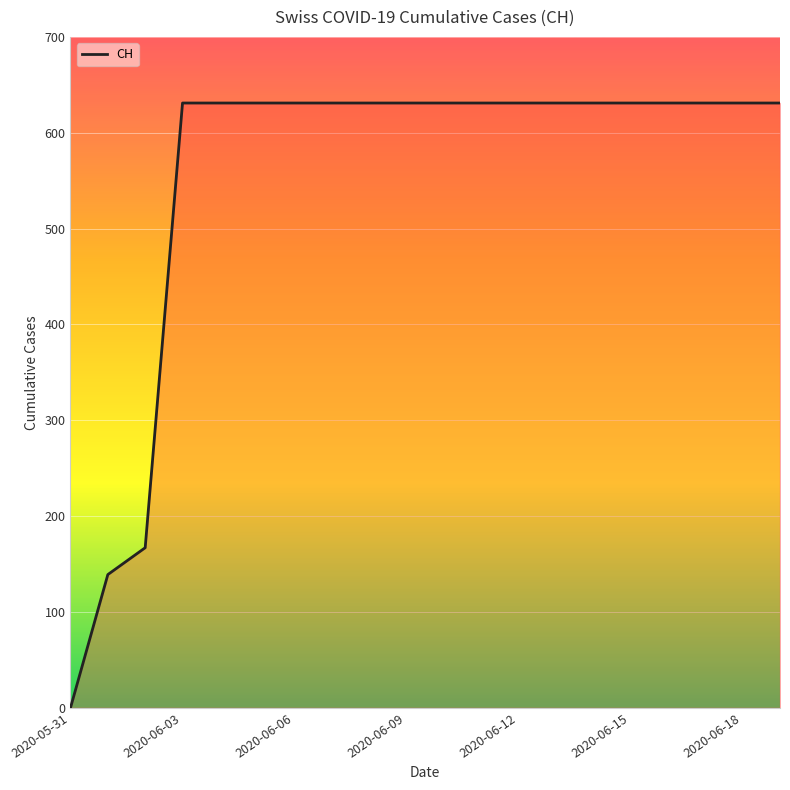

What is the difference between the maximum and minimum values?

631